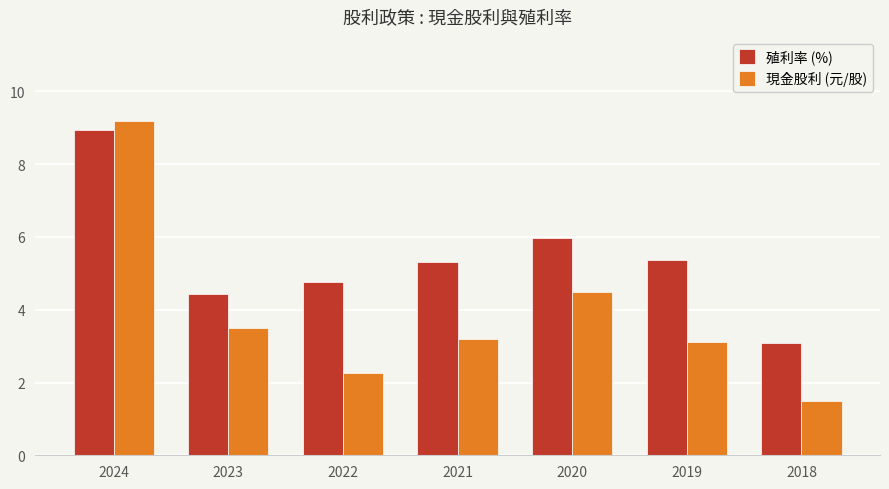

List the series in order of their overall mean, lowest first.

現金股利 (元/股), 殖利率 (%)